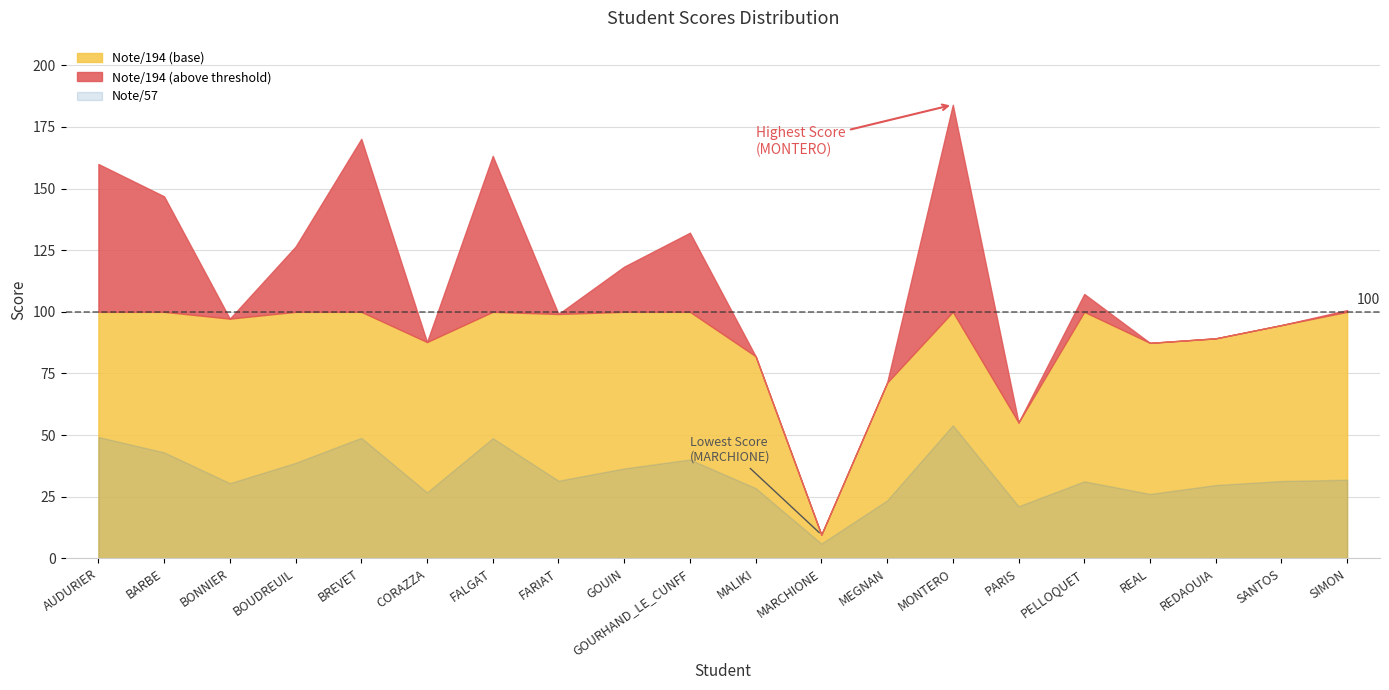

Is it true that Note/194 equals 55.1 at PARIS?

True